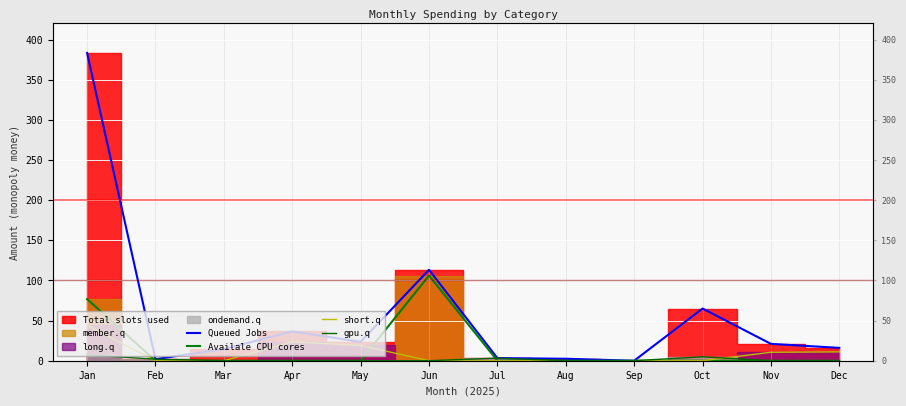

True or false: short.q and gpu.q cross at least once.

True